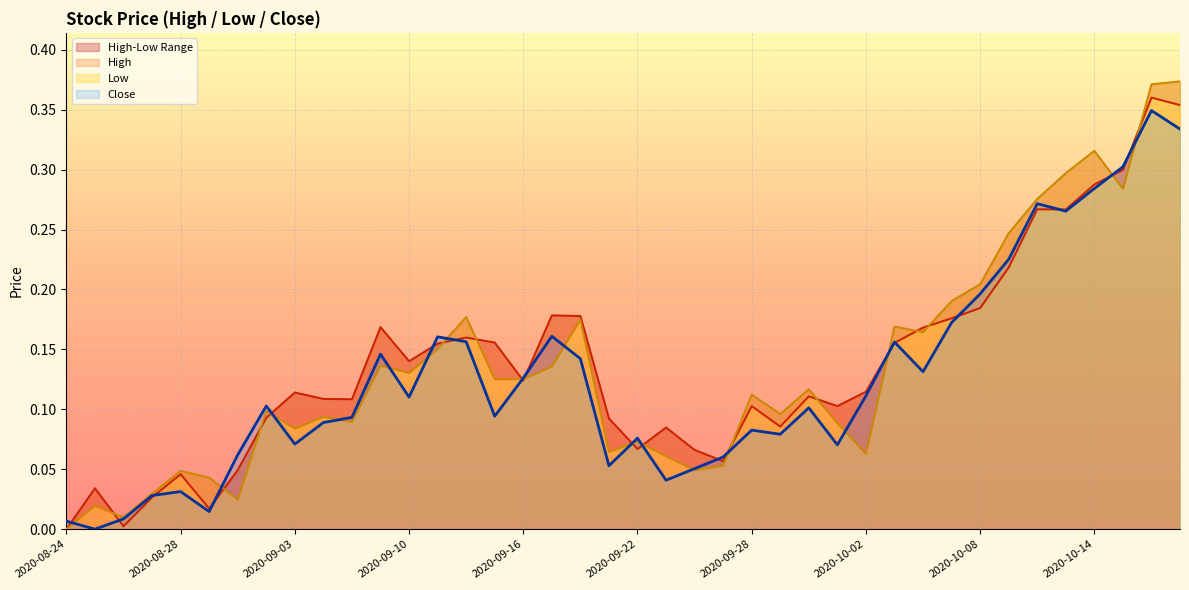

How many values in Close are above zero?

39